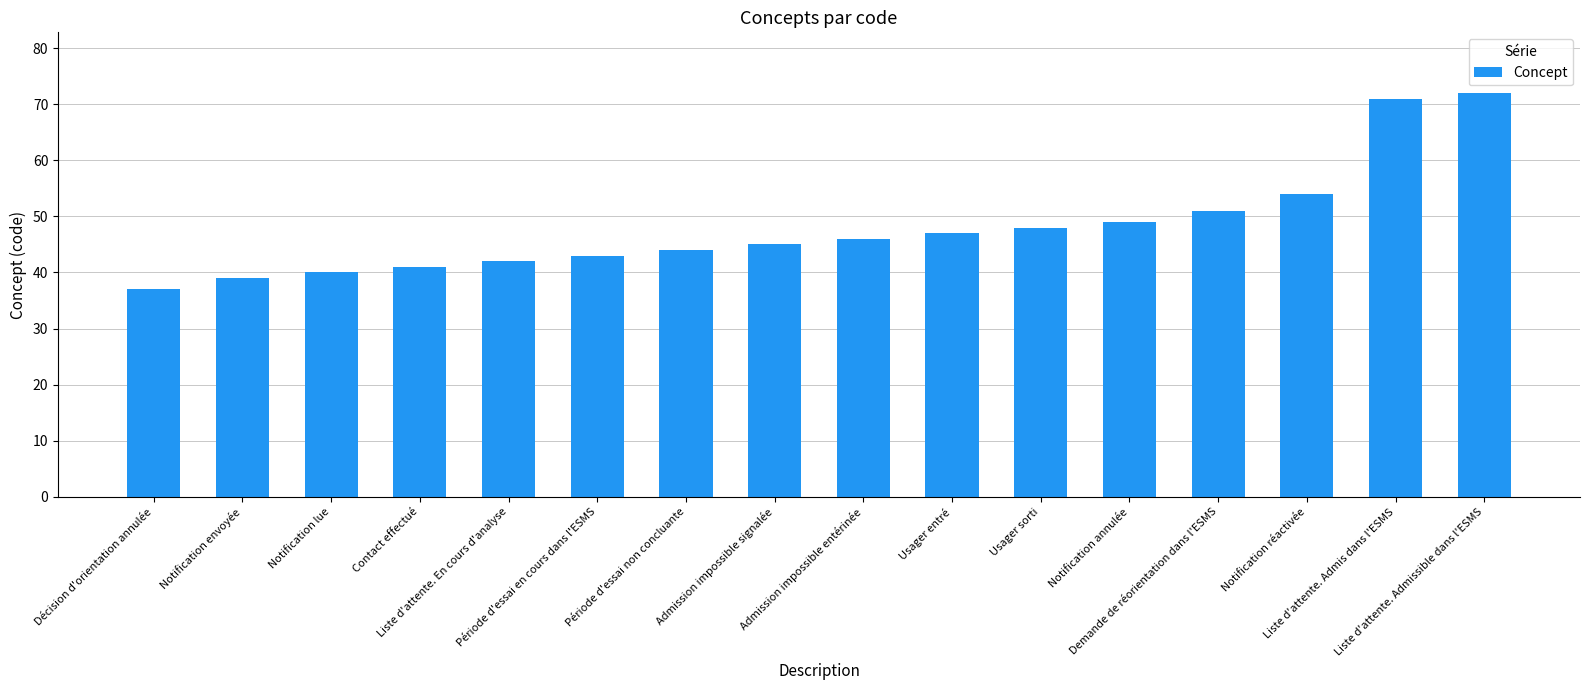

Reading right to left, transcribe all the data shown in this chart.

Liste d'attente. Admissible dans l'ESMS=72	Liste d'attente. Admis dans l'ESMS=71	Notification réactivée=54	Demande de réorientation dans l'ESMS=51	Notification annulée=49	Usager sorti=48	Usager entré=47	Admission impossible entérinée=46	Admission impossible signalée=45	Période d'essai non concluante=44	Période d'essai en cours dans l'ESMS=43	Liste d'attente. En cours d'analyse=42	Contact effectué=41	Notification lue=40	Notification envoyée=39	Décision d'orientation annulée=37